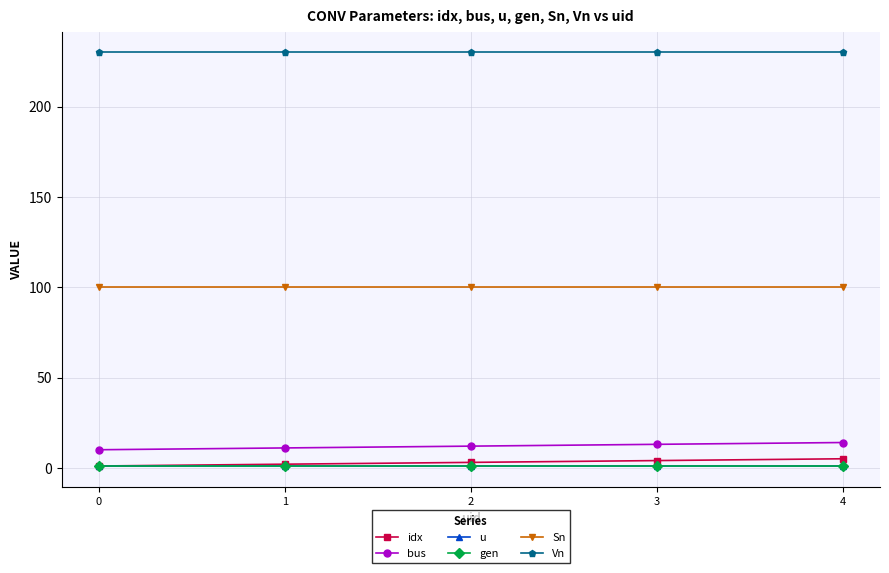

What is the value of the bus point at the 2nd from the left?

11